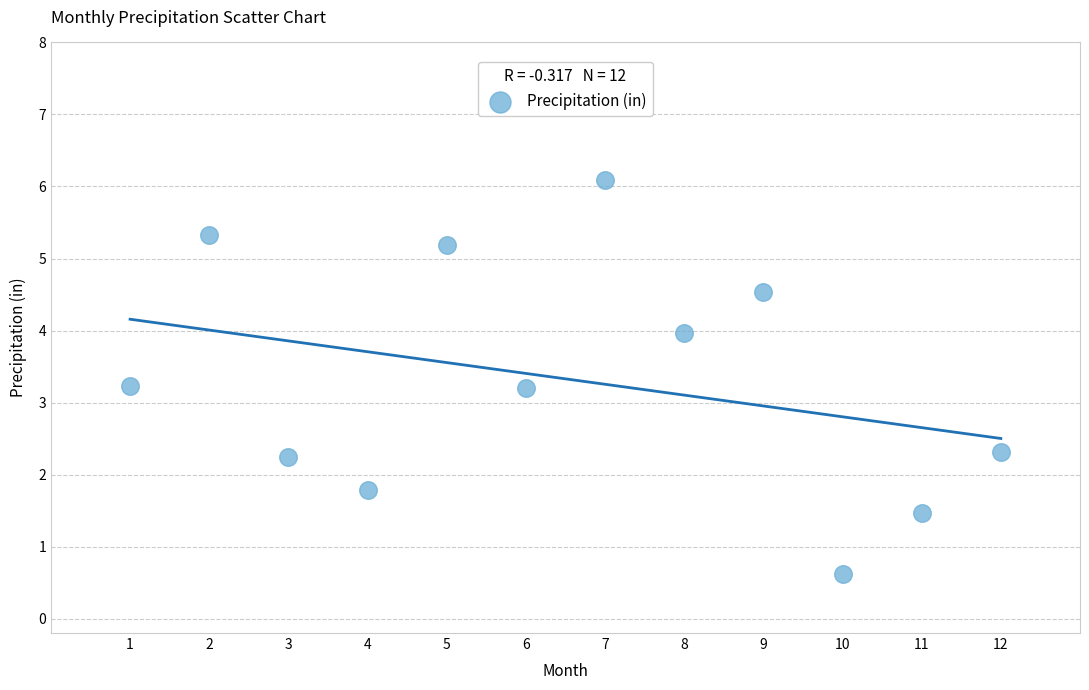

What is the average Y value?

3.3